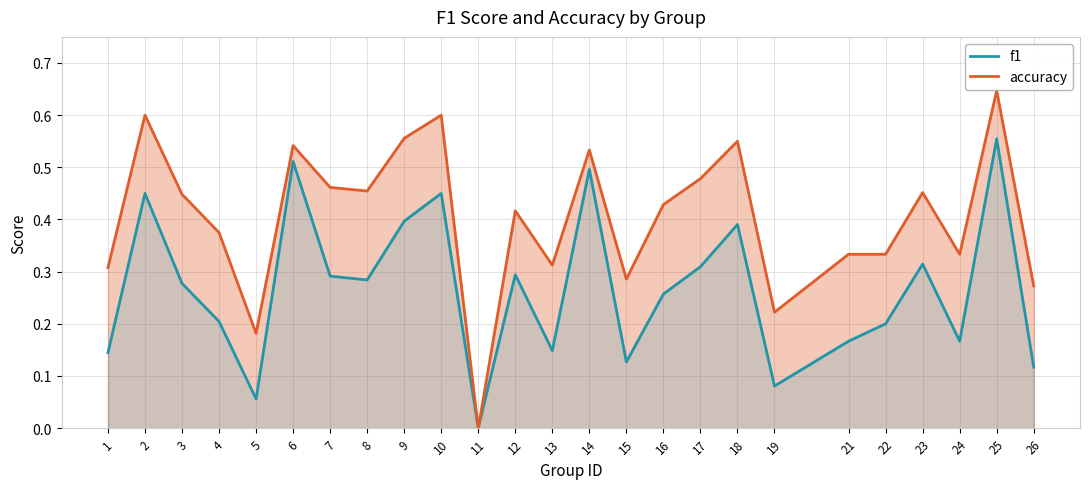

Which series has the widest spread of values?

accuracy